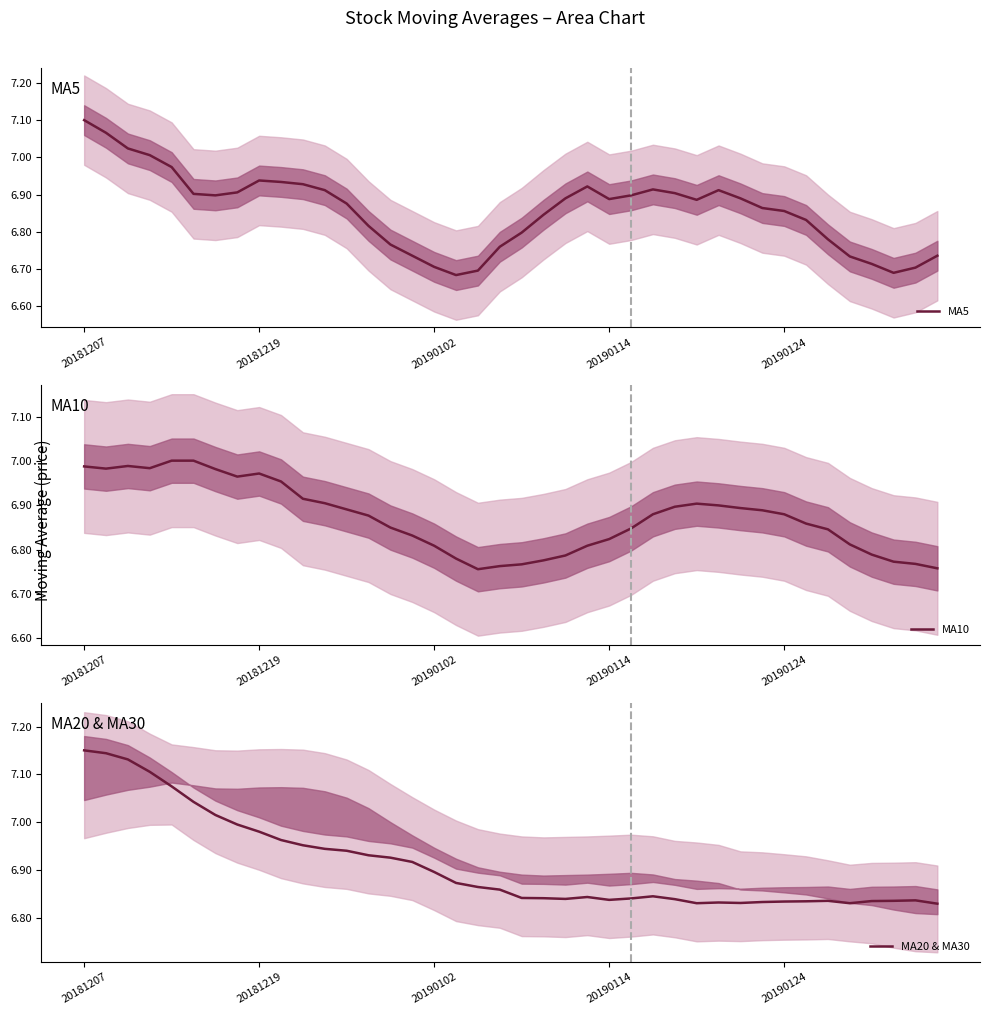

At how many categories does at least one series exceed 6?

40